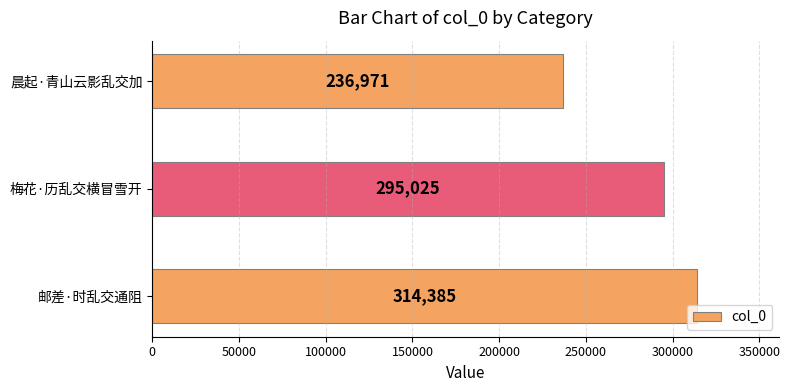

What is the difference between the maximum and second lowest values?

19360